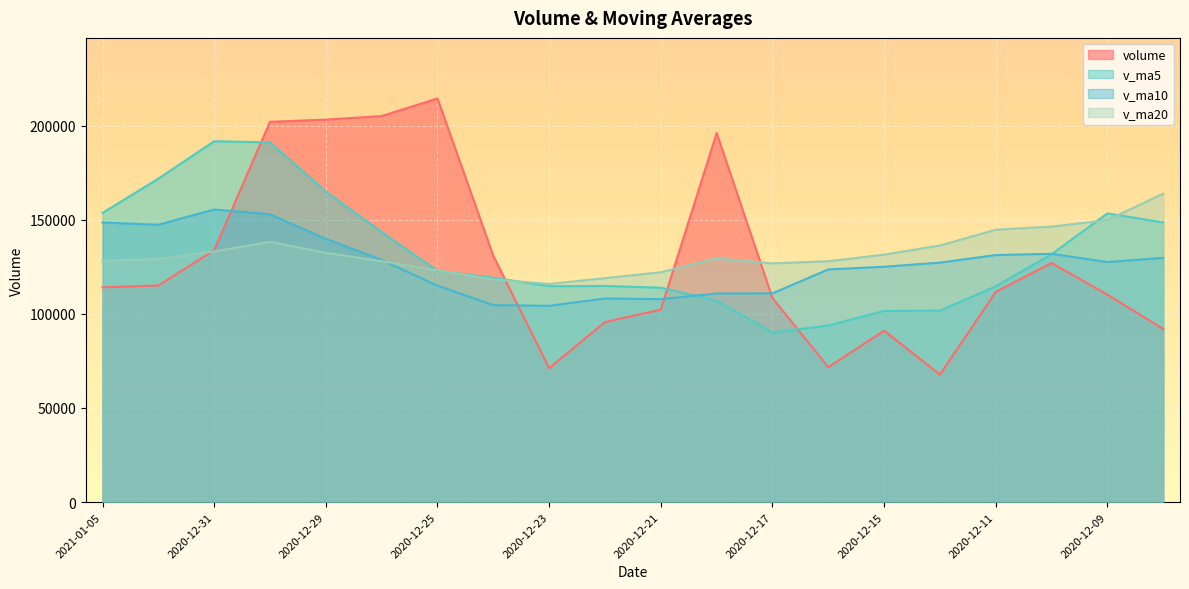

What position from the right is 2020-12-24?

13